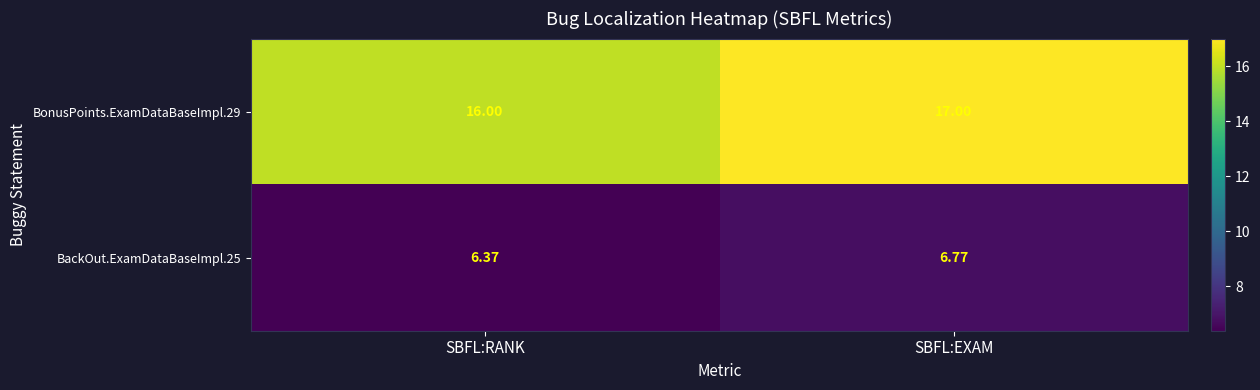

Rank the series by their maximum value, from lowest to highest.

BackOut.ExamDataBaseImpl.25, BonusPoints.ExamDataBaseImpl.29